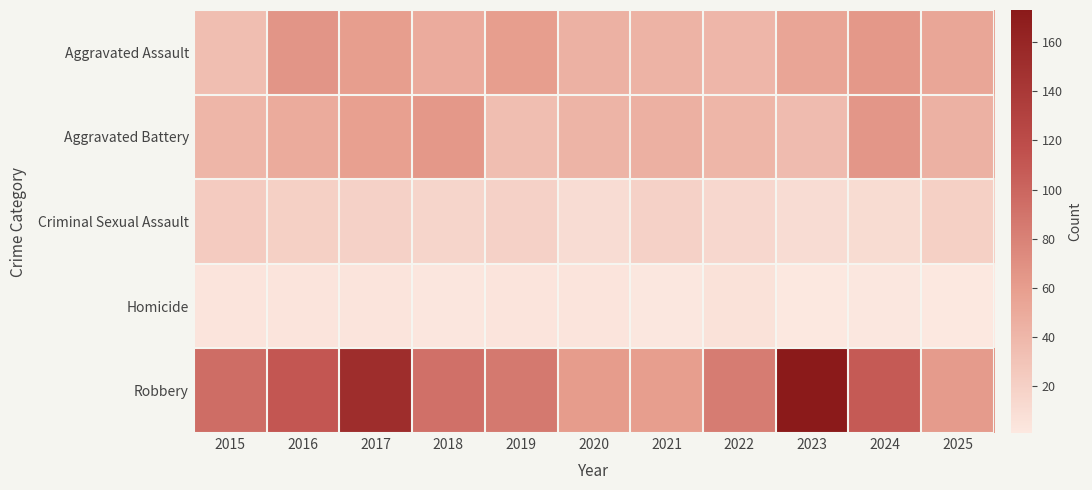

What is the total value across all series at 2021?

169